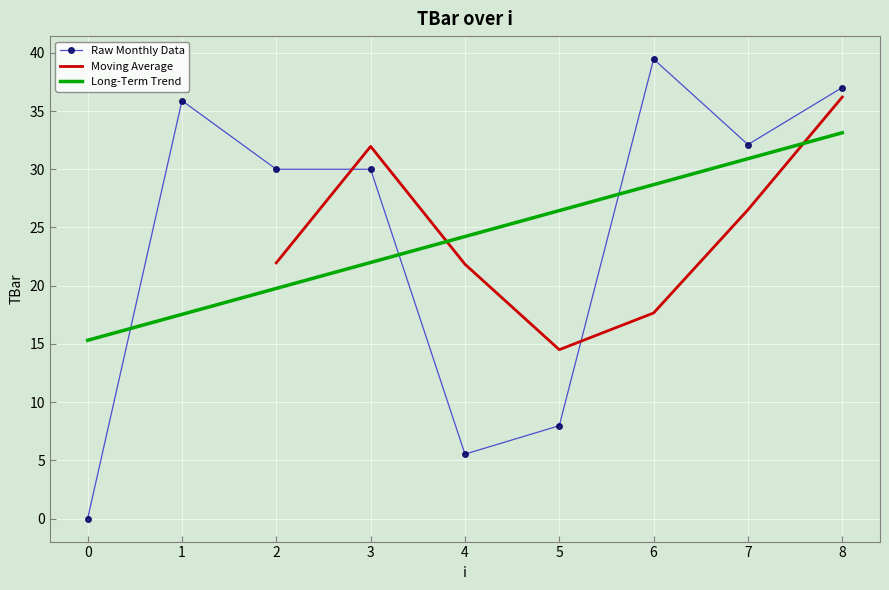

Reading left to right, list all the values displayed in this chart.

0.0	35.9	30.0	30.0	5.5	8.0	39.5	32.1	37.0